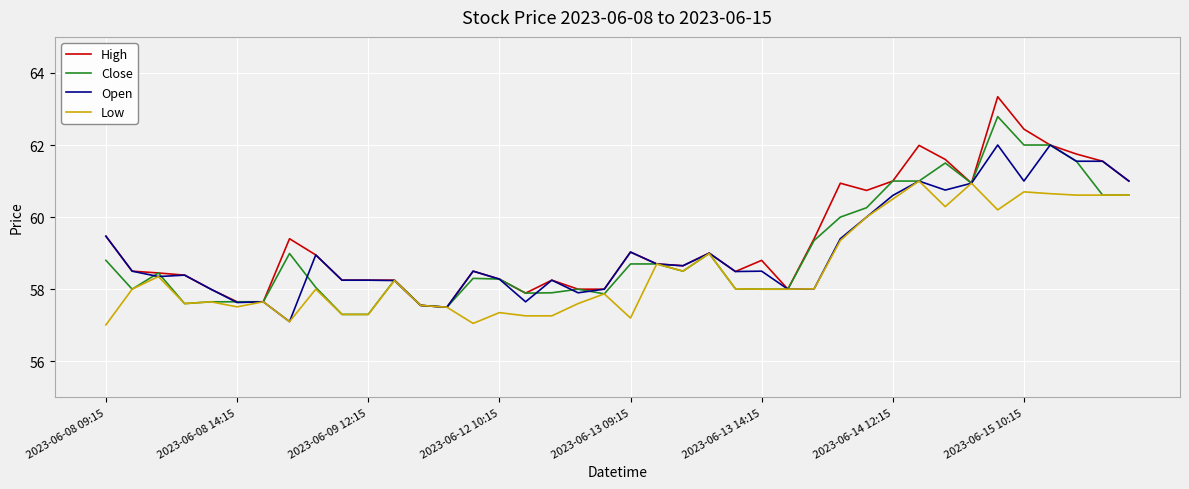

Which series has the largest total across all categories?

High